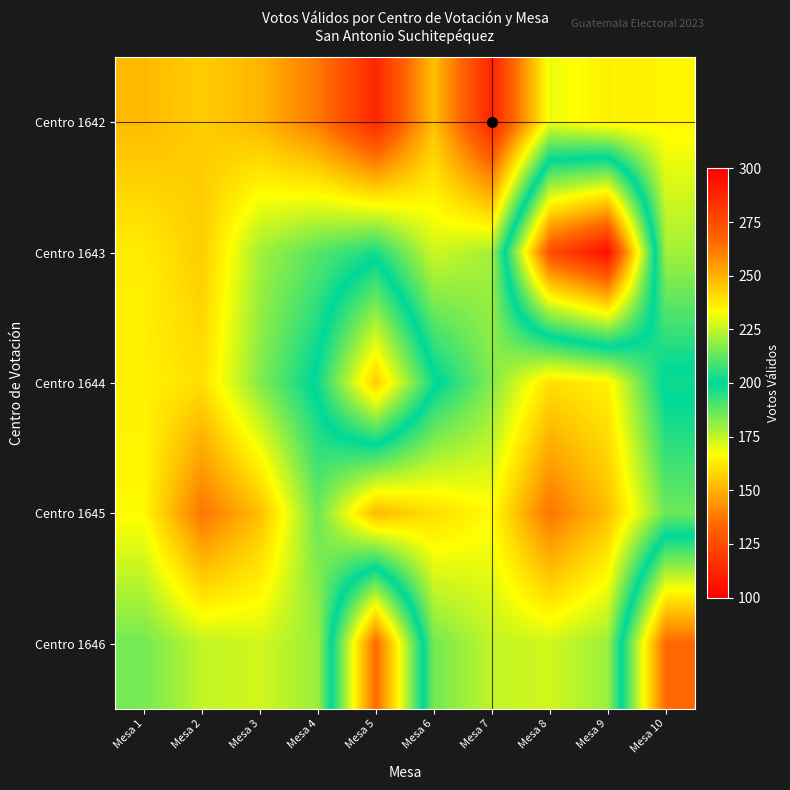

How many categories are shown in the chart?

10